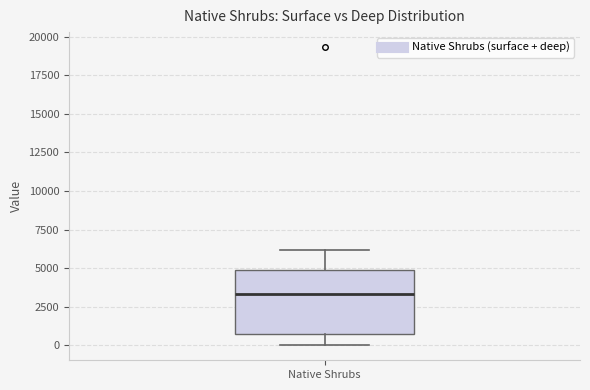

Read this box plot against the y-axis: the position of the median line, the range covered by the box, and the ends of both whiskers. The values are not printed on the chart, so give them approximately, as read against the axis.

median 3500, box 500 to 5000, whiskers 0 to 6000